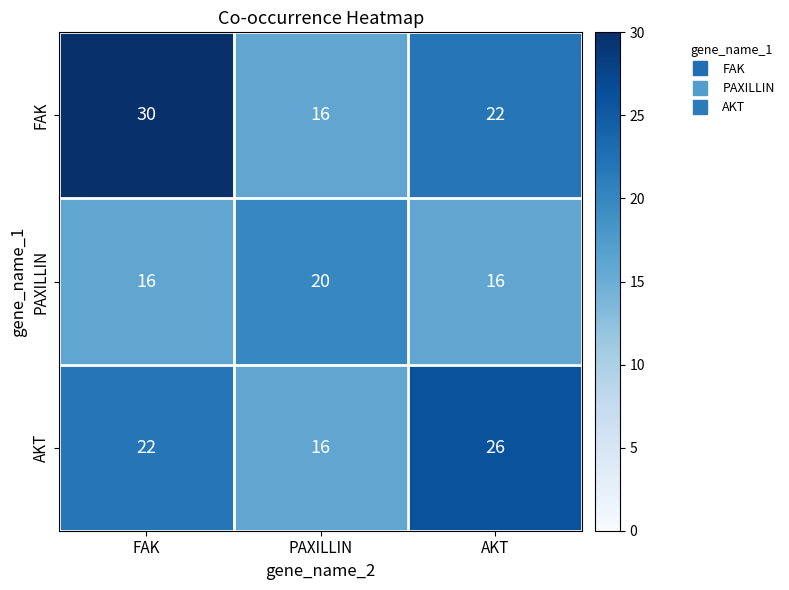

True or false: FAK has a value of 8 at PAXILLIN.

False